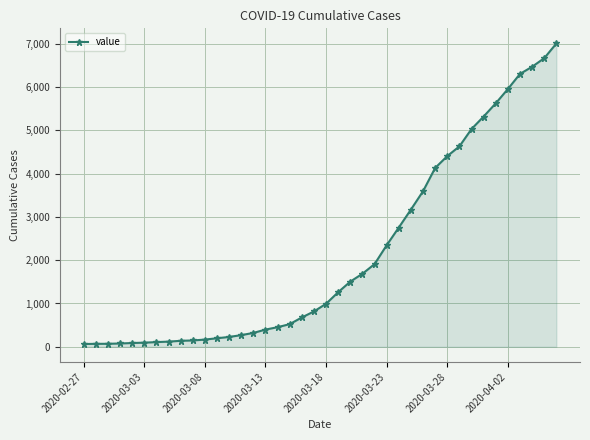

What is the difference between the second highest and minimum values?

6600